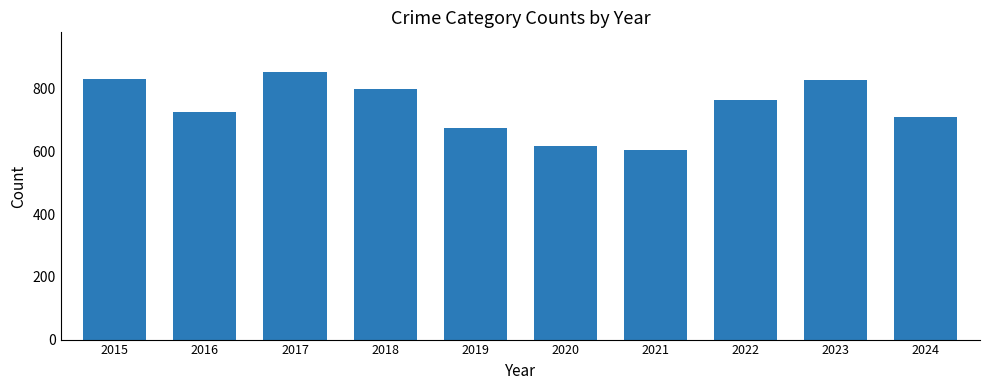

What is the value of the 3rd bar from the left?

851